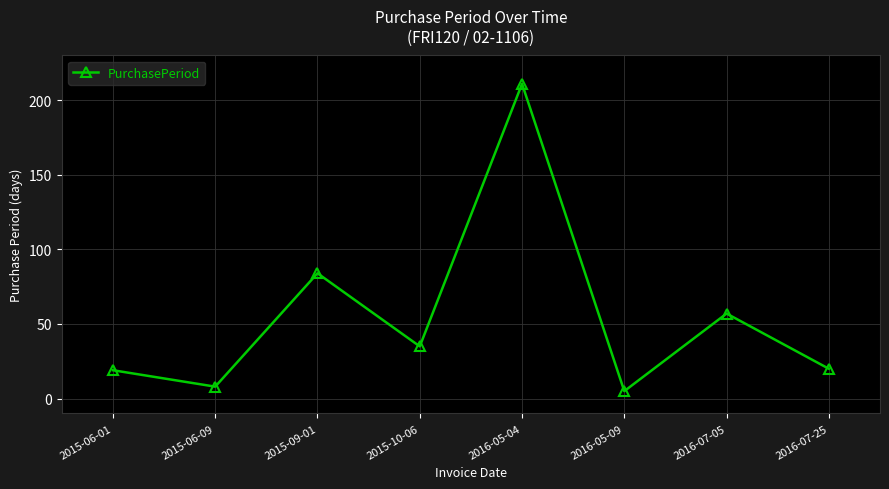

What is the smallest value displayed?

5